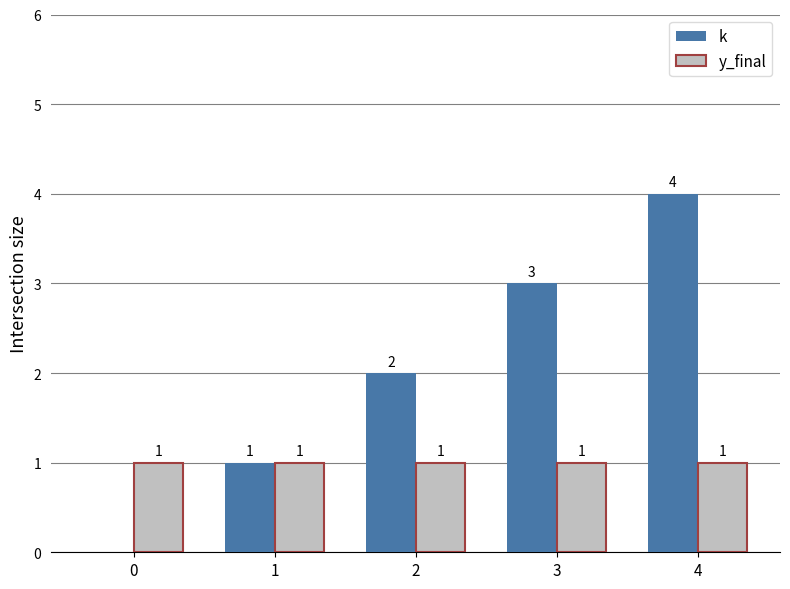

At which category is the sum across all series the highest?

4